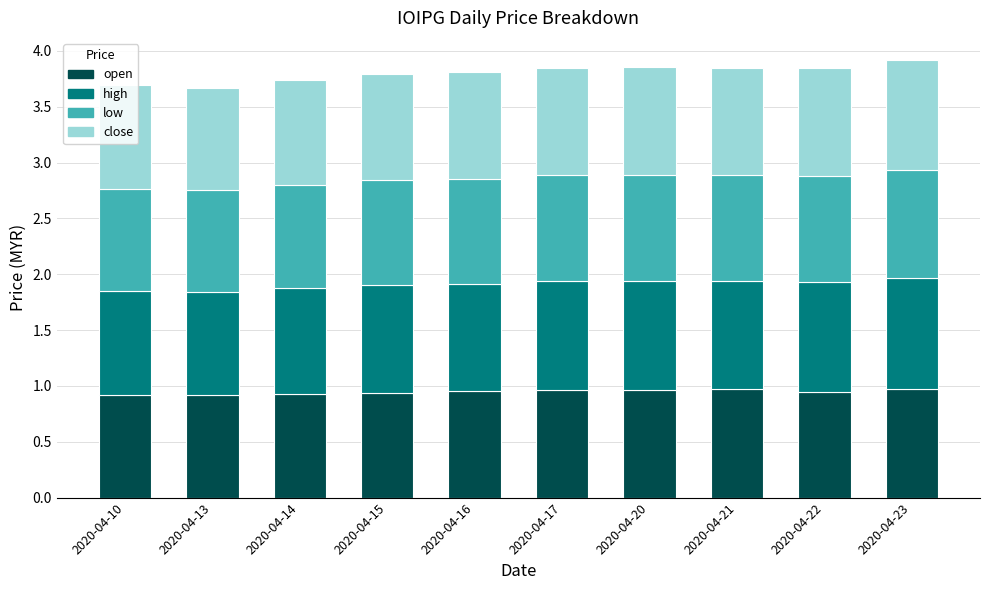

True or false: open has a value of 1.7 at 2020-04-16.

False